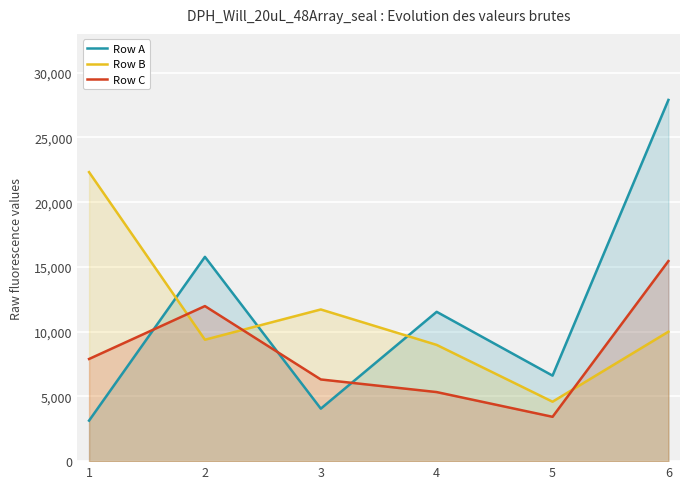

What is the difference between the maximum and minimum values in the Row A series?

24768